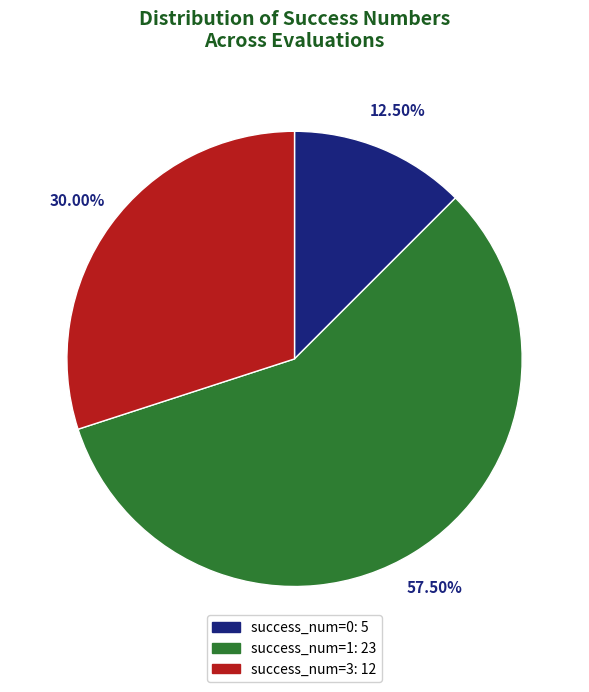

Is there a majority slice in this chart?

Yes